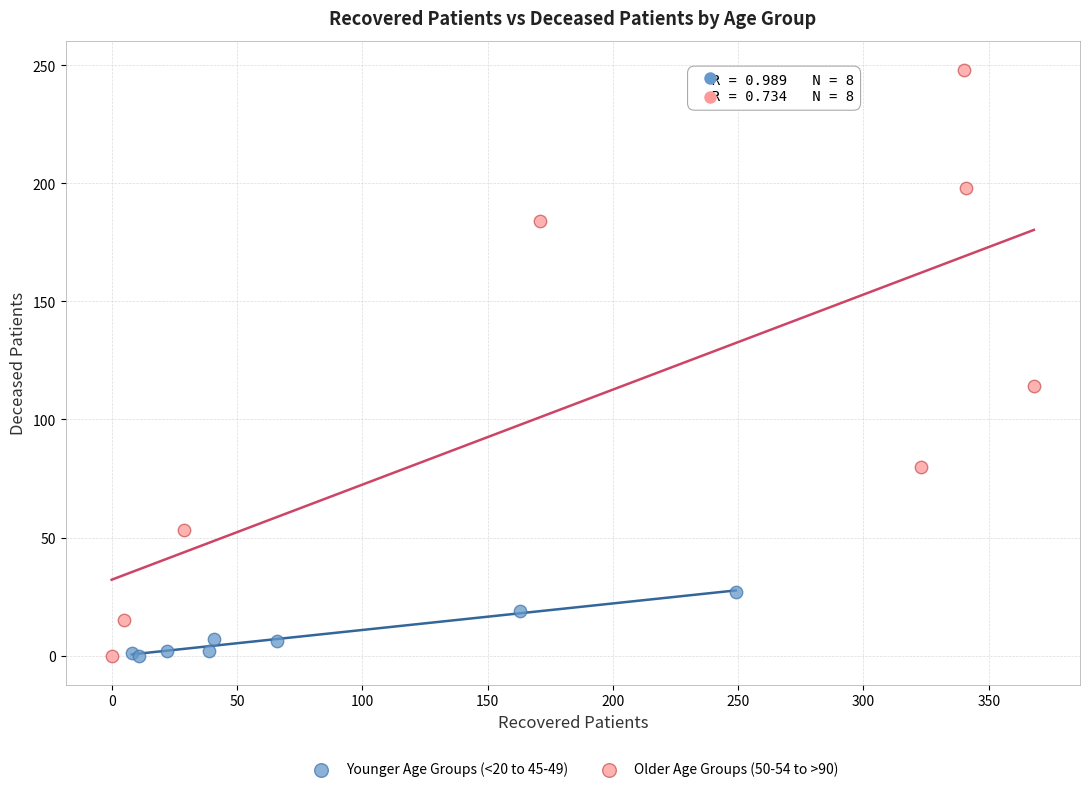

Which series has the widest spread of Y values?

Older Age Groups (50-54 to >90)